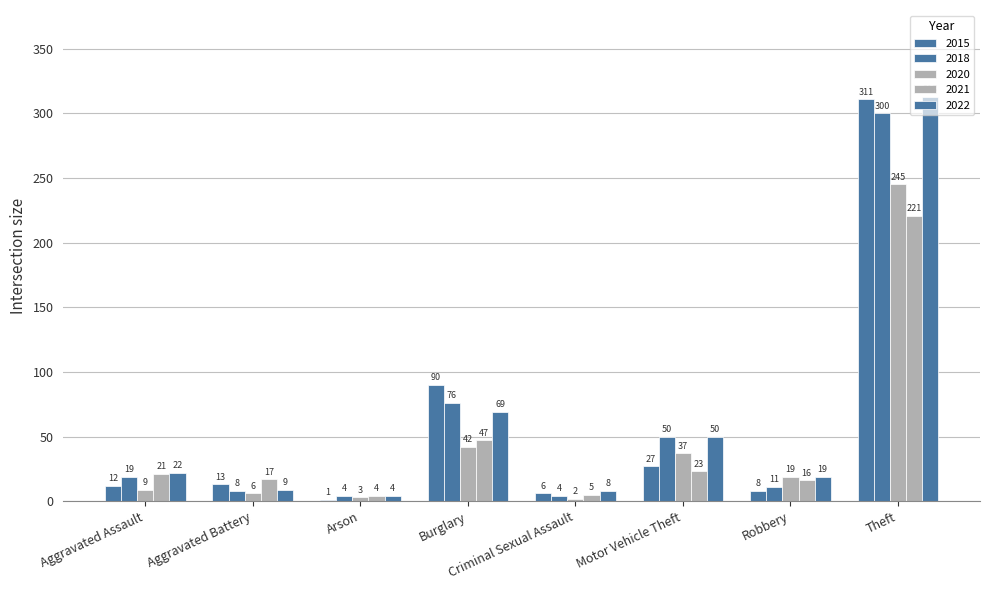

What position from the right is Criminal Sexual Assault?

4